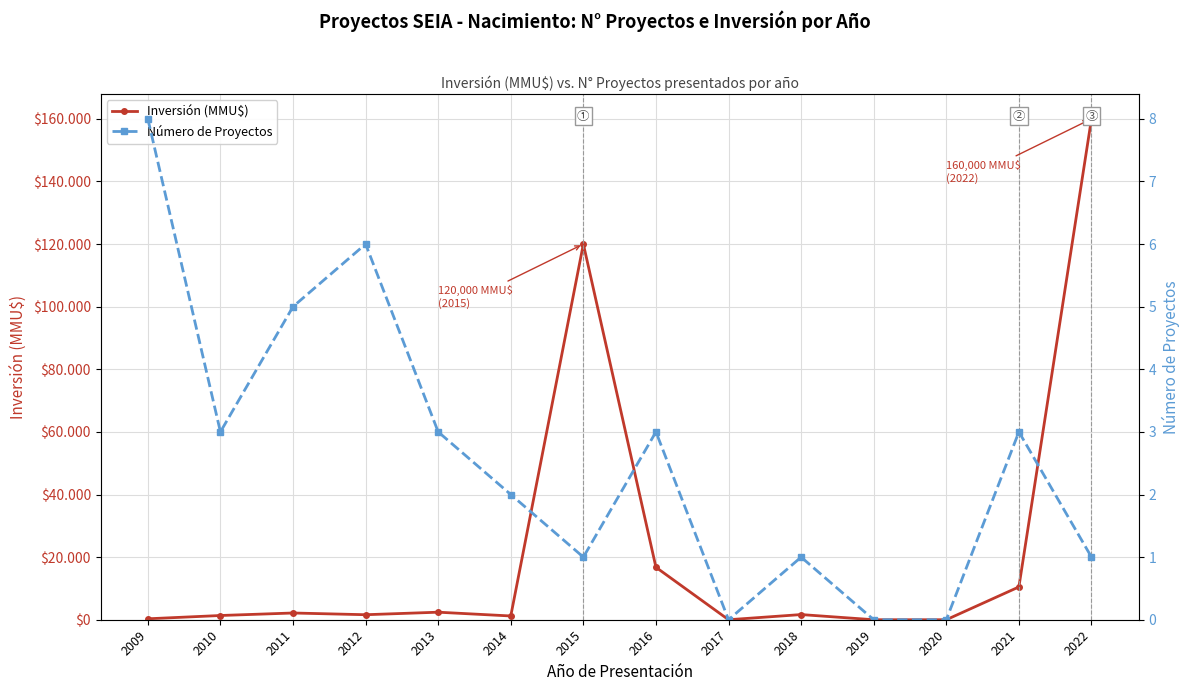

Reading left to right, transcribe all the data shown in this chart.

Inversión (MMU$): 2009=300	2010=1350	2011=2150	2012=1600	2013=2406	2014=1200	2015=120000	2016=16750	2017=0	2018=1650	2019=0	2020=0	2021=10477	2022=160000
Número de Proyectos: 2009=8	2010=3	2011=5	2012=6	2013=3	2014=2	2015=1	2016=3	2017=0	2018=1	2019=0	2020=0	2021=3	2022=1